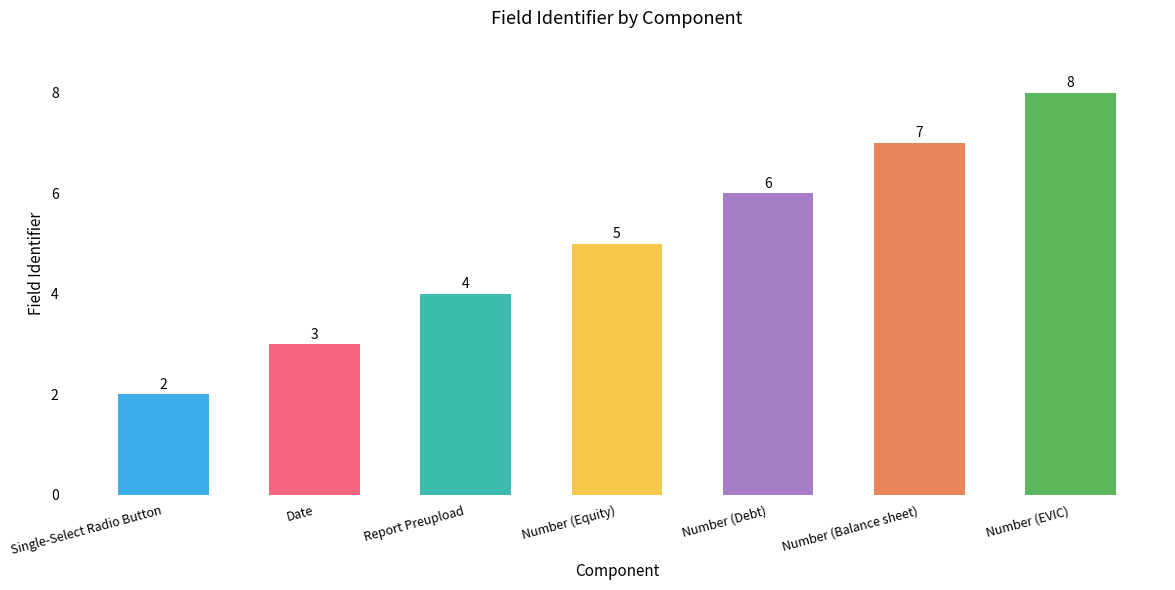

What is the average value?

5